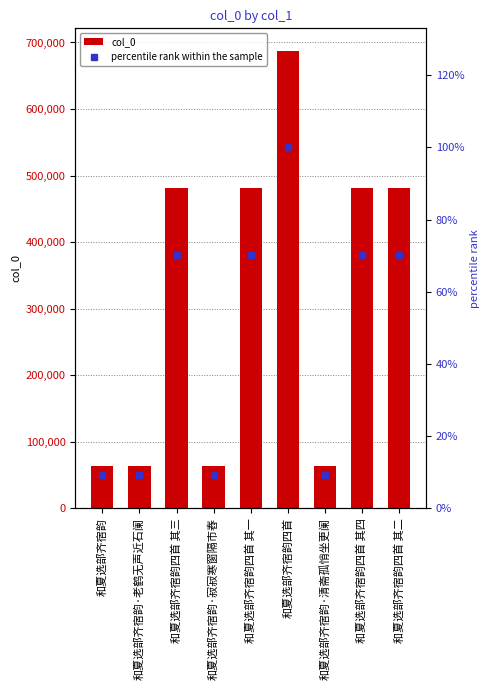

What is the value of the col_0 bar at the 1st from the left?

63034